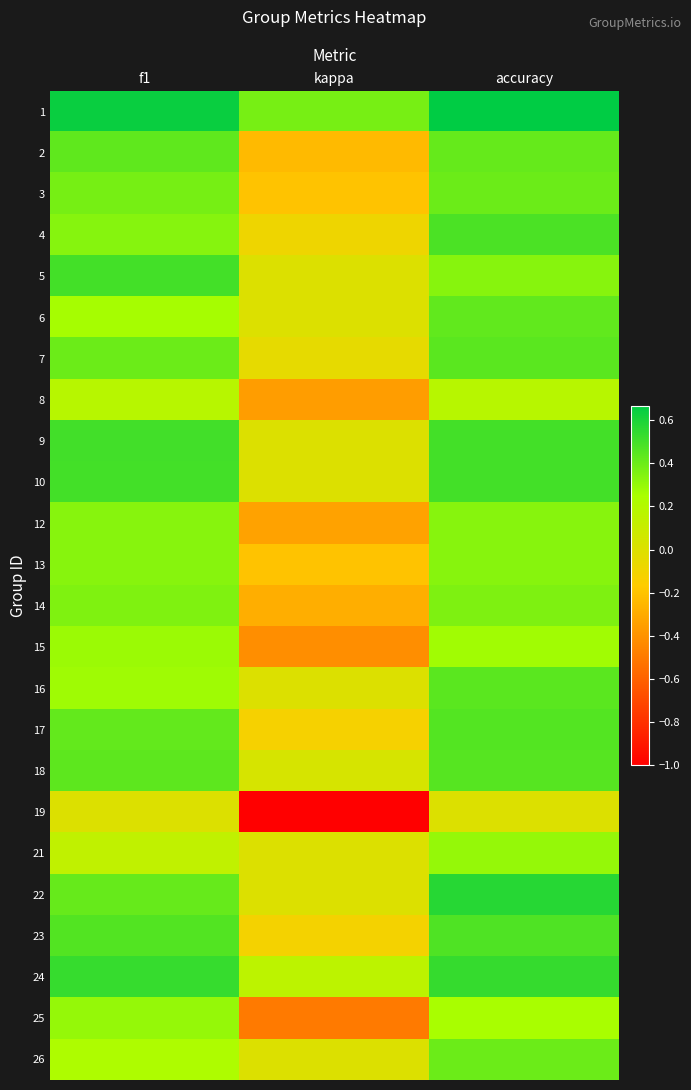

Reading left to right, extract all data points from this chart.

1: f1=0.6	kappa=0.4	accuracy=0.7
2: f1=0.4	kappa=-0.2	accuracy=0.4
3: f1=0.4	kappa=-0.2	accuracy=0.4
4: f1=0.3	kappa=-0.1	accuracy=0.5
5: f1=0.5	kappa=0.0	accuracy=0.3
6: f1=0.3	kappa=0.0	accuracy=0.4
7: f1=0.4	kappa=-0.0	accuracy=0.4
8: f1=0.2	kappa=-0.4	accuracy=0.2
9: f1=0.5	kappa=0.0	accuracy=0.5
10: f1=0.5	kappa=0.0	accuracy=0.5
12: f1=0.3	kappa=-0.3	accuracy=0.3
13: f1=0.3	kappa=-0.2	accuracy=0.3
14: f1=0.4	kappa=-0.3	accuracy=0.4
15: f1=0.3	kappa=-0.4	accuracy=0.3
16: f1=0.3	kappa=0.0	accuracy=0.4
17: f1=0.4	kappa=-0.1	accuracy=0.5
18: f1=0.4	kappa=0.0	accuracy=0.5
19: f1=0.0	kappa=-1.0	accuracy=0.0
21: f1=0.1	kappa=0.0	accuracy=0.3
22: f1=0.4	kappa=0.0	accuracy=0.6
23: f1=0.5	kappa=-0.1	accuracy=0.5
24: f1=0.5	kappa=0.2	accuracy=0.5
25: f1=0.3	kappa=-0.5	accuracy=0.2
26: f1=0.2	kappa=0.0	accuracy=0.4